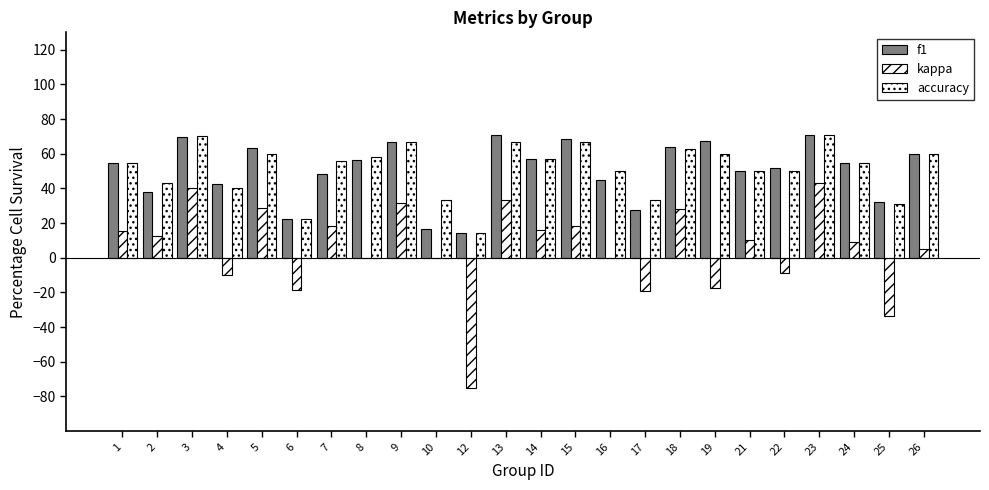

Are the bars horizontal?

No